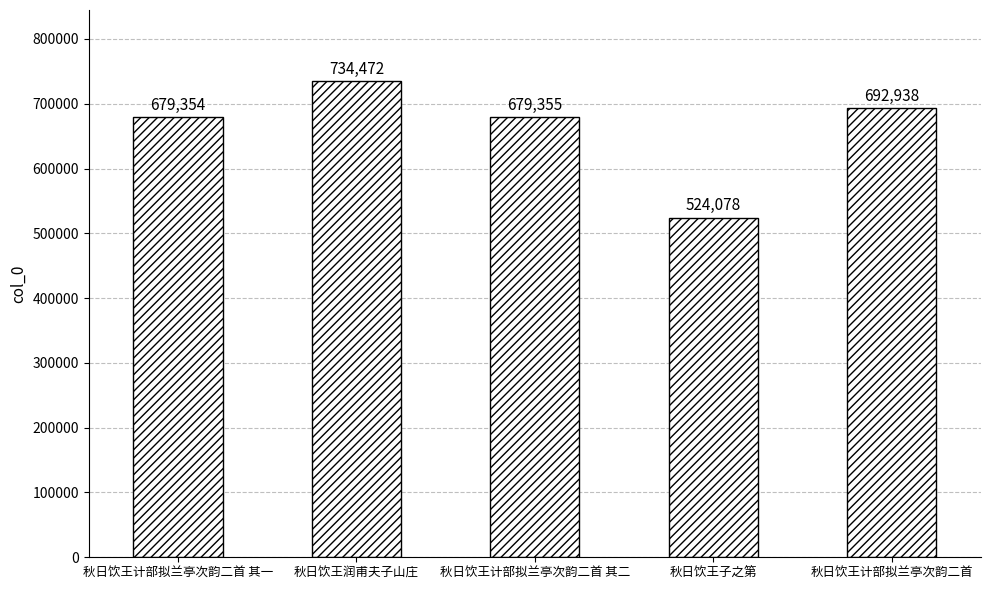

What is the label of the 2nd bar from the left?

秋日饮王润甫夫子山庄